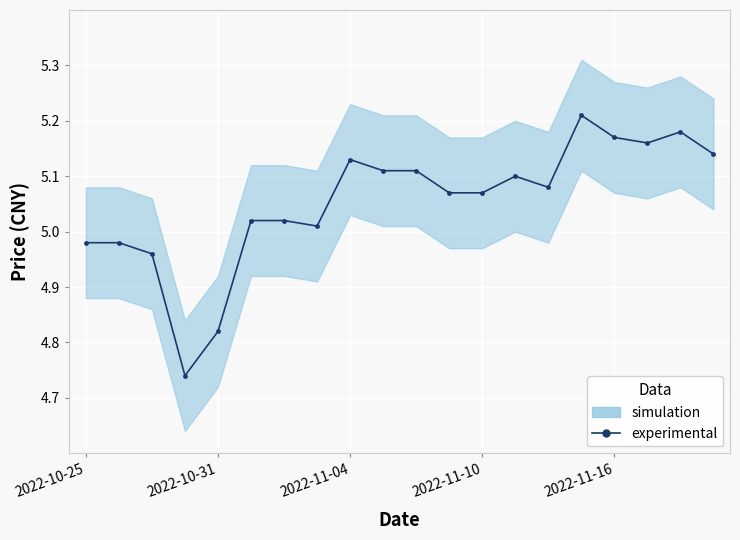

The value at 15 is 3.6. True or false?

False